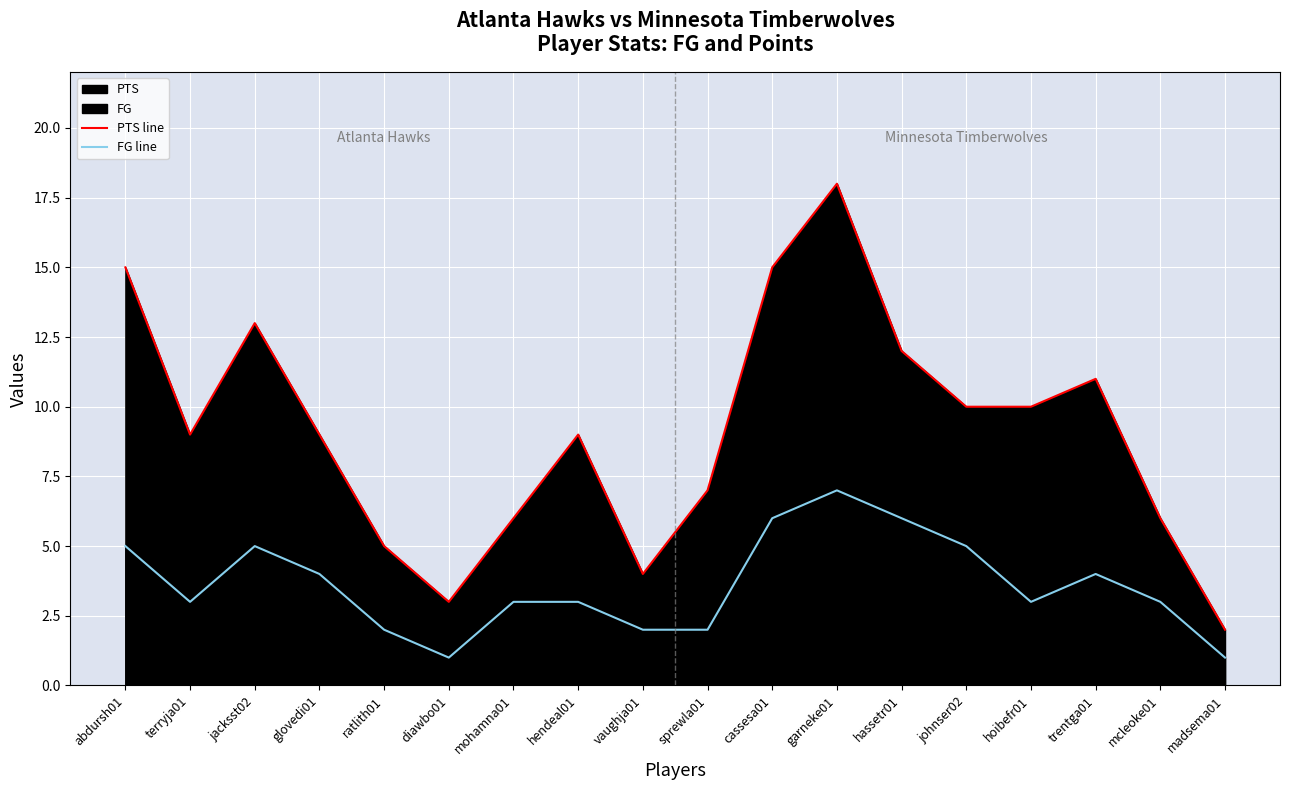

True or false: PTS line and FG line cross at least once.

False